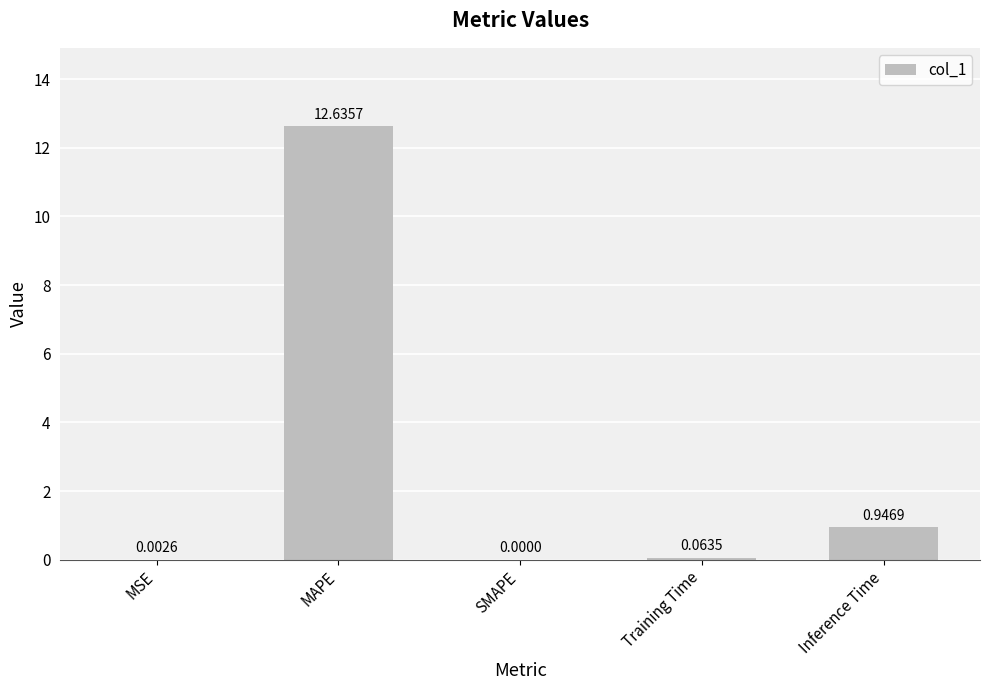

What is the difference between the values at MAPE and SMAPE?

12.6